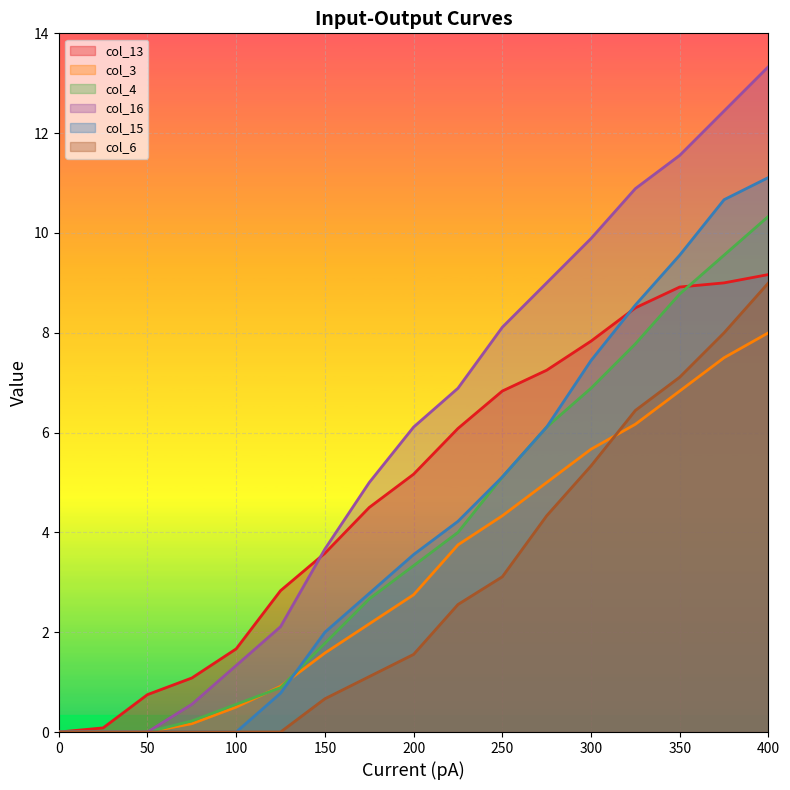

At which label does col_15 first exceed 3?

200